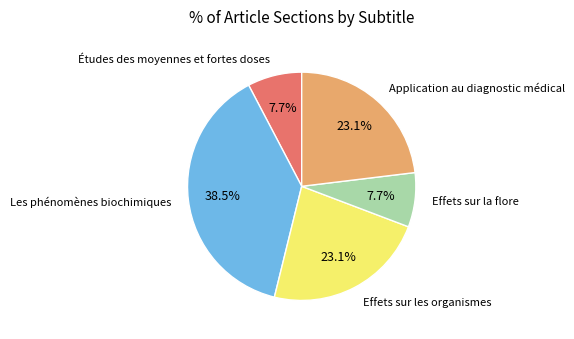

Does any single category account for the majority?

No